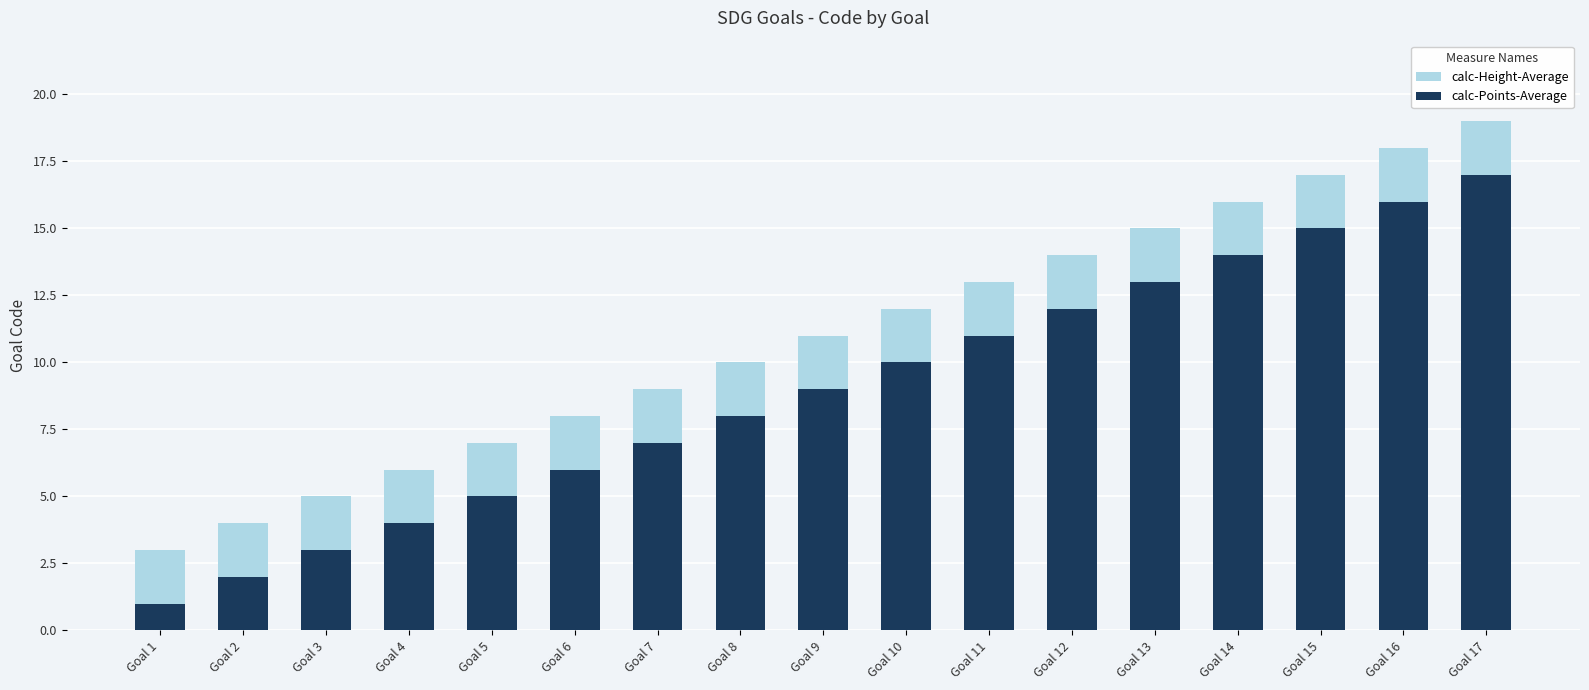

At which label does calc-Height-Average first exceed 11?

Goal 10